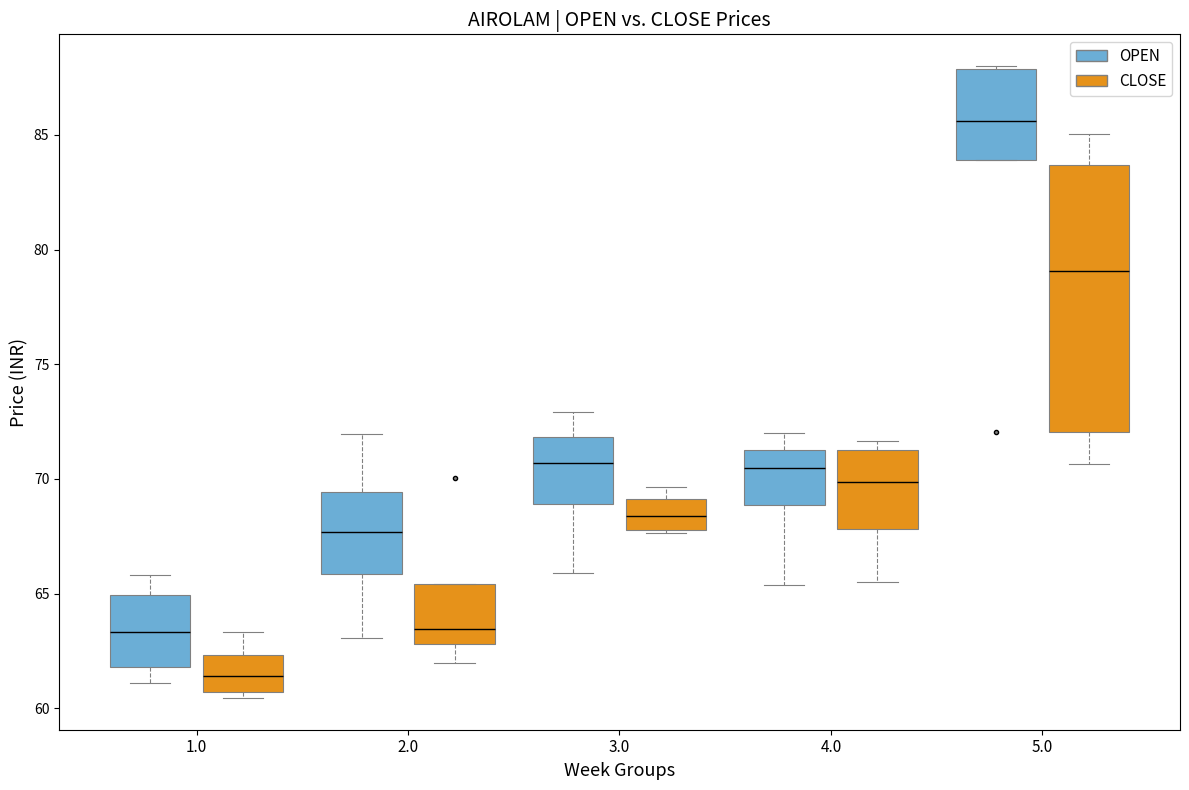

Reading left to right, transcribe this box plot: for each box, give where its median line is, the range the box spans, and where its two whiskers end, as read against the y-axis. The values are not printed on the chart, so give them approximately, as read against the axis.

1.0 (OPEN): median 63.5, box 62.0 to 65.0, whiskers 61.0 to 66.0
1.0 (CLOSE): median 61.5, box 60.5 to 62.5, whiskers 60.5 (just below the box's lower edge) to 63.5
2.0 (OPEN): median 67.5, box 66.0 to 69.5, whiskers 63.0 to 72.0
2.0 (CLOSE): median 63.5, box 63.0 to 65.5, whiskers 62.0 to 65.5
3.0 (OPEN): median 70.5, box 69.0 to 72.0, whiskers 66.0 to 73.0
3.0 (CLOSE): median 68.5, box 68.0 to 69.0, whiskers 67.5 to 69.5
4.0 (OPEN): median 70.5, box 69.0 to 71.5, whiskers 65.5 to 72.0
4.0 (CLOSE): median 70.0, box 68.0 to 71.5, whiskers 65.5 to 71.5 (just above the box's upper edge)
5.0 (OPEN): median 85.5, box 84.0 to 88.0, whiskers 84.0 to 88.0 (just above the box's upper edge)
5.0 (CLOSE): median 79.0, box 72.0 to 83.5, whiskers 70.5 to 85.0